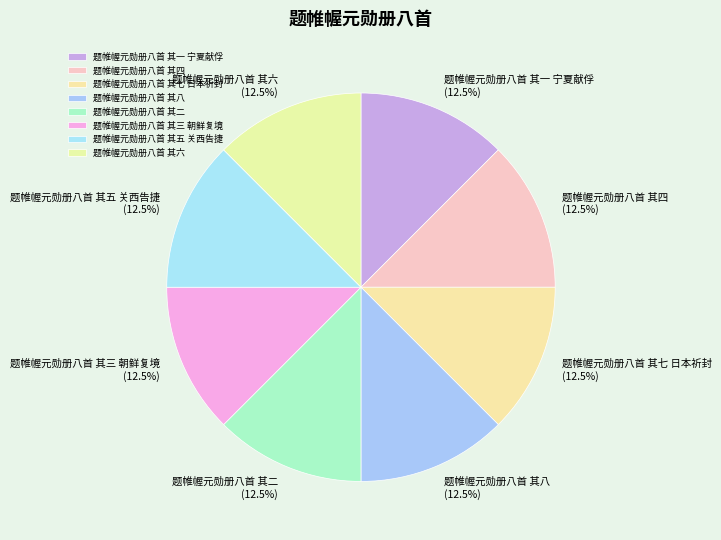

How many slices are in this pie chart?

8